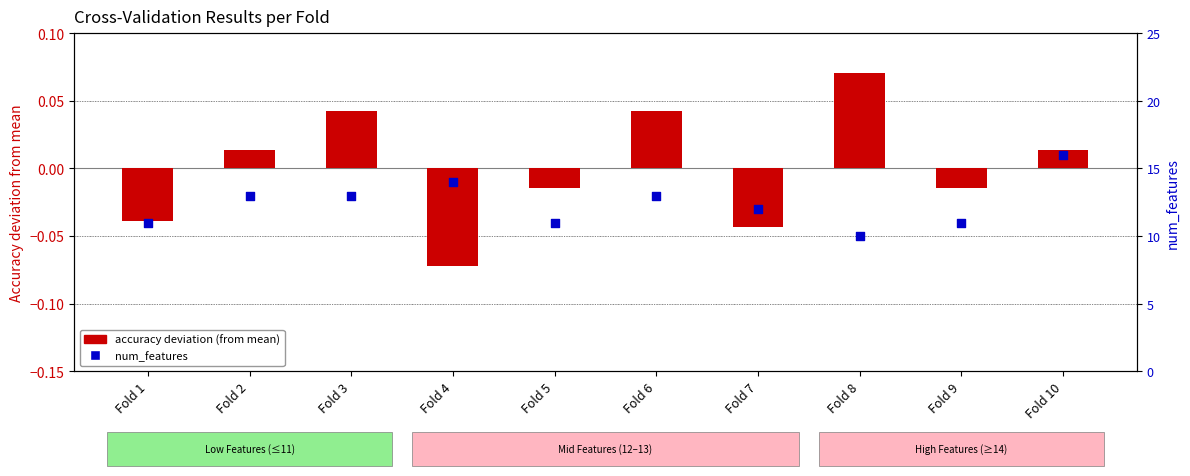

What are all the series names shown in the legend?

accuracy deviation, num_features